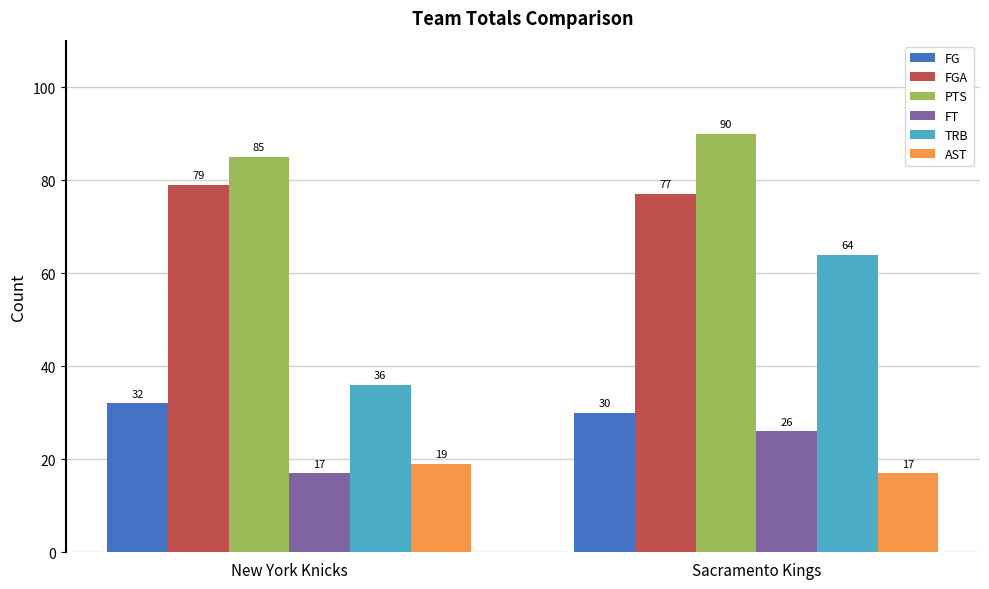

What is the approximate value of TRB at Sacramento Kings?

64